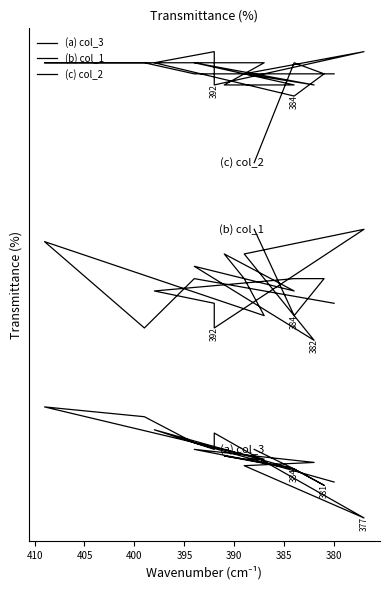

What is the difference between the maximum and second lowest values in the (c) col_2 series?

10.0